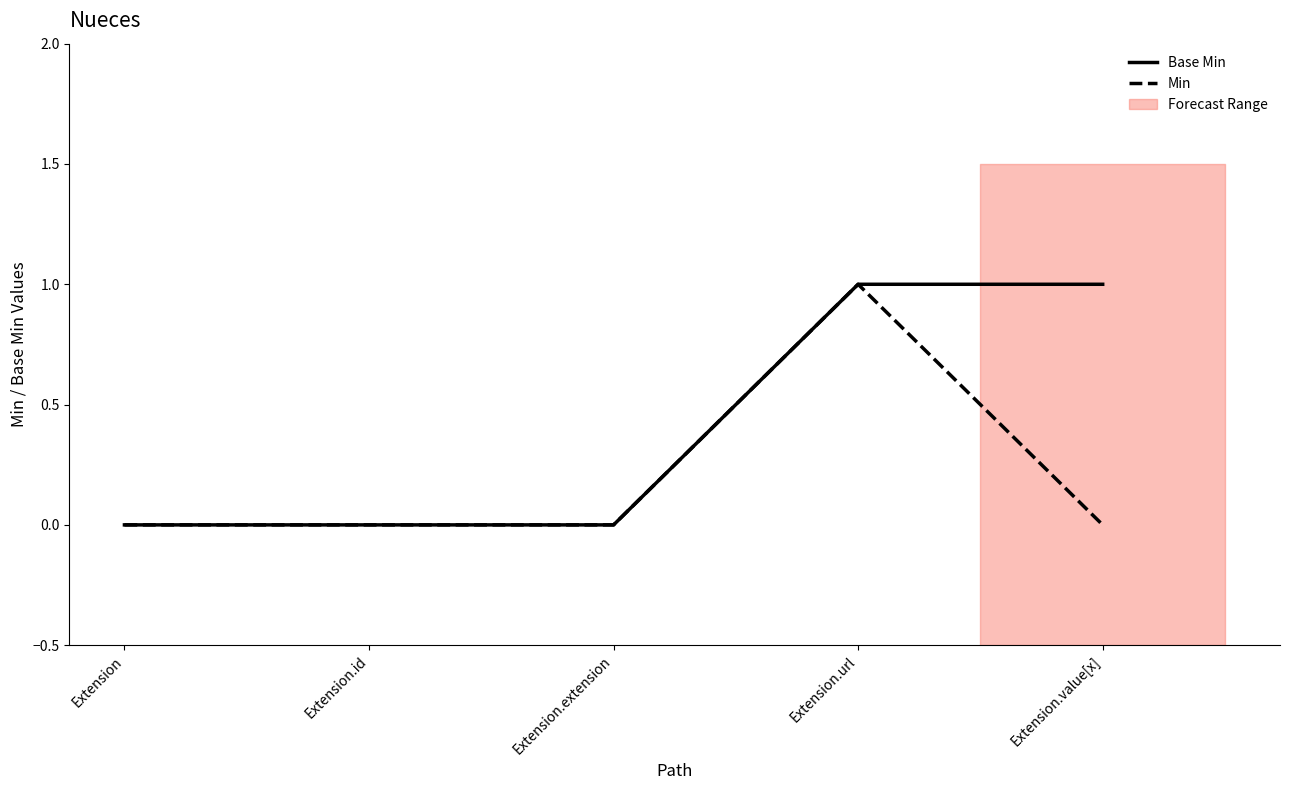

Between Extension.url and Extension, which is larger?

Extension.url